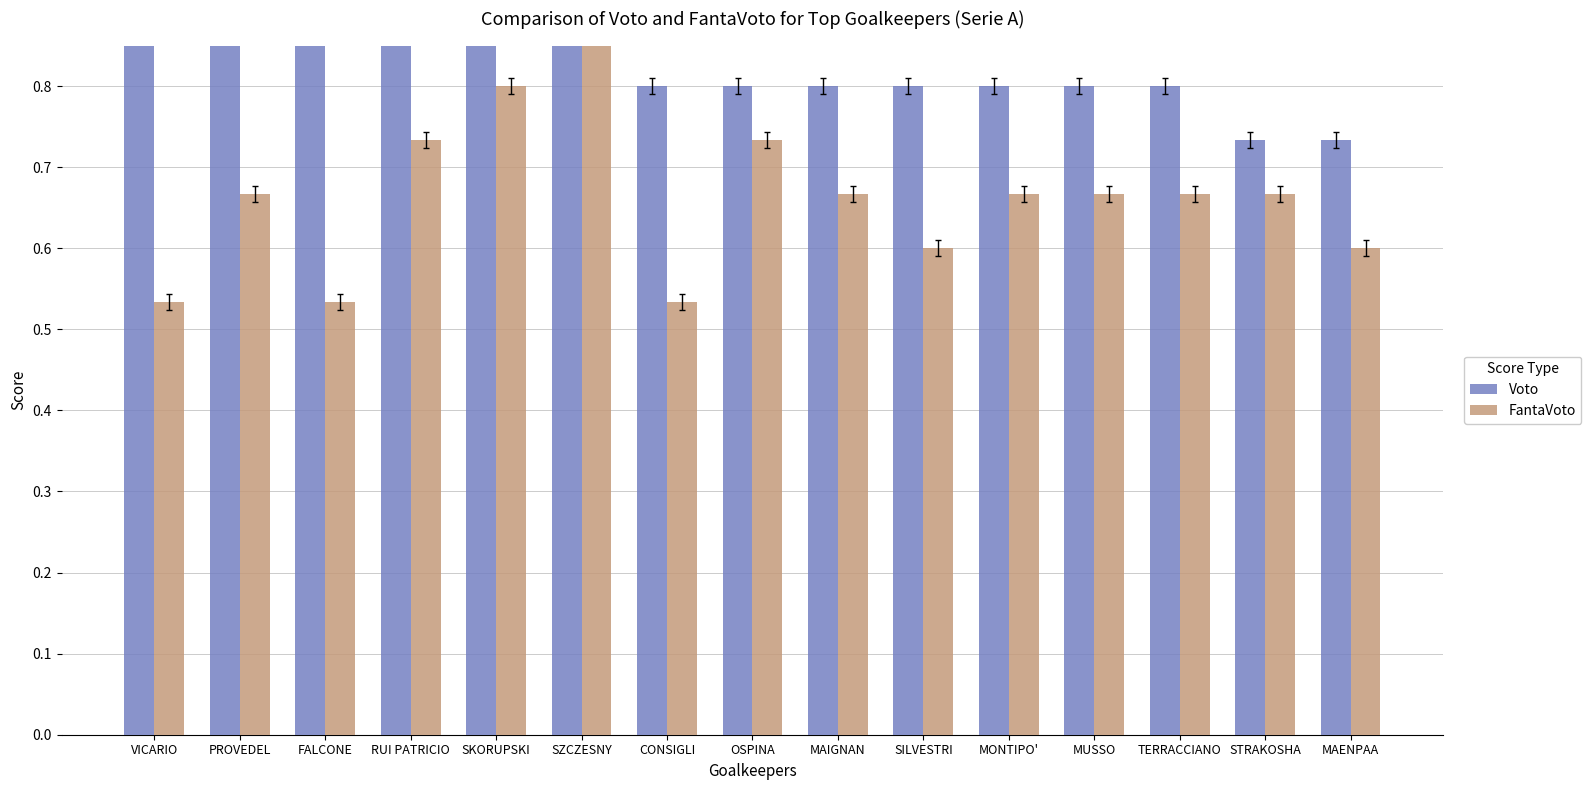

Which has a higher value, VICARIO or PROVEDEL?

VICARIO